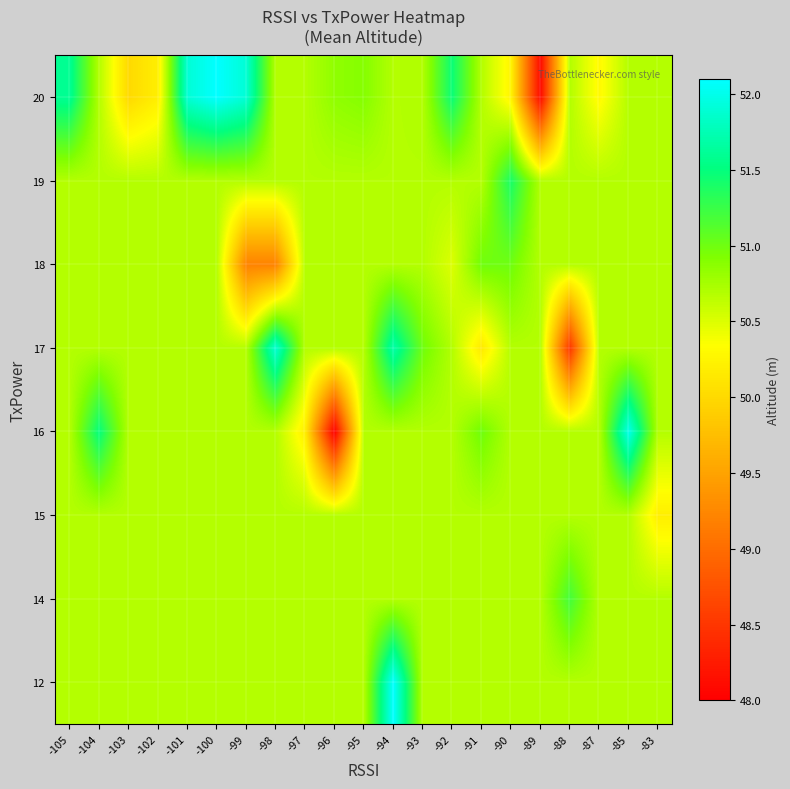

Reading right to left, list all the values displayed in this chart.

12: -83=50.7	-85=50.7	-87=50.7	-88=50.7	-89=50.7	-90=50.7	-91=50.7	-92=50.7	-93=50.7	-94=52.1	-95=50.7	-96=50.7	-97=50.7	-98=50.7	-99=50.7	-100=50.7	-101=50.7	-102=50.7	-103=50.7	-104=50.7	-105=50.7
14: -83=50.7	-85=50.7	-87=50.7	-88=51.2	-89=50.7	-90=50.7	-91=50.7	-92=50.7	-93=50.7	-94=50.7	-95=50.7	-96=50.7	-97=50.7	-98=50.7	-99=50.7	-100=50.7	-101=50.7	-102=50.7	-103=50.7	-104=50.7	-105=50.7
15: -83=50.2	-85=50.7	-87=50.7	-88=50.7	-89=50.7	-90=50.7	-91=50.7	-92=50.7	-93=50.7	-94=50.7	-95=50.7	-96=50.7	-97=50.7	-98=50.7	-99=50.7	-100=50.7	-101=50.7	-102=50.7	-103=50.7	-104=50.7	-105=50.7
16: -83=50.7	-85=52.0	-87=50.7	-88=50.7	-89=50.7	-90=50.7	-91=51.0	-92=50.7	-93=50.7	-94=50.7	-95=50.7	-96=48.0	-97=50.2	-98=50.7	-99=50.7	-100=50.7	-101=50.7	-102=50.7	-103=50.7	-104=51.5	-105=50.7
17: -83=50.7	-85=50.7	-87=50.7	-88=48.5	-89=50.7	-90=50.7	-91=50.1	-92=50.7	-93=51.0	-94=51.7	-95=50.7	-96=50.7	-97=50.7	-98=51.9	-99=50.7	-100=50.7	-101=50.7	-102=50.7	-103=50.7	-104=50.7	-105=50.7
18: -83=50.7	-85=50.7	-87=50.7	-88=50.7	-89=50.7	-90=51.0	-91=51.0	-92=50.5	-93=50.7	-94=50.7	-95=50.7	-96=50.7	-97=50.7	-98=49.2	-99=49.2	-100=50.7	-101=50.7	-102=50.7	-103=50.7	-104=50.7	-105=50.7
19: -83=50.7	-85=50.7	-87=50.7	-88=50.7	-89=50.7	-90=51.4	-91=50.7	-92=50.7	-93=50.7	-94=50.7	-95=50.7	-96=50.7	-97=50.7	-98=50.7	-99=50.7	-100=50.7	-101=50.7	-102=50.7	-103=50.7	-104=50.7	-105=50.7
20: -83=50.7	-85=50.7	-87=50.3	-88=50.7	-89=48.1	-90=50.2	-91=50.7	-92=51.5	-93=50.7	-94=50.7	-95=50.9	-96=50.8	-97=50.7	-98=50.7	-99=51.9	-100=52.1	-101=51.9	-102=50.2	-103=50.0	-104=50.7	-105=51.6